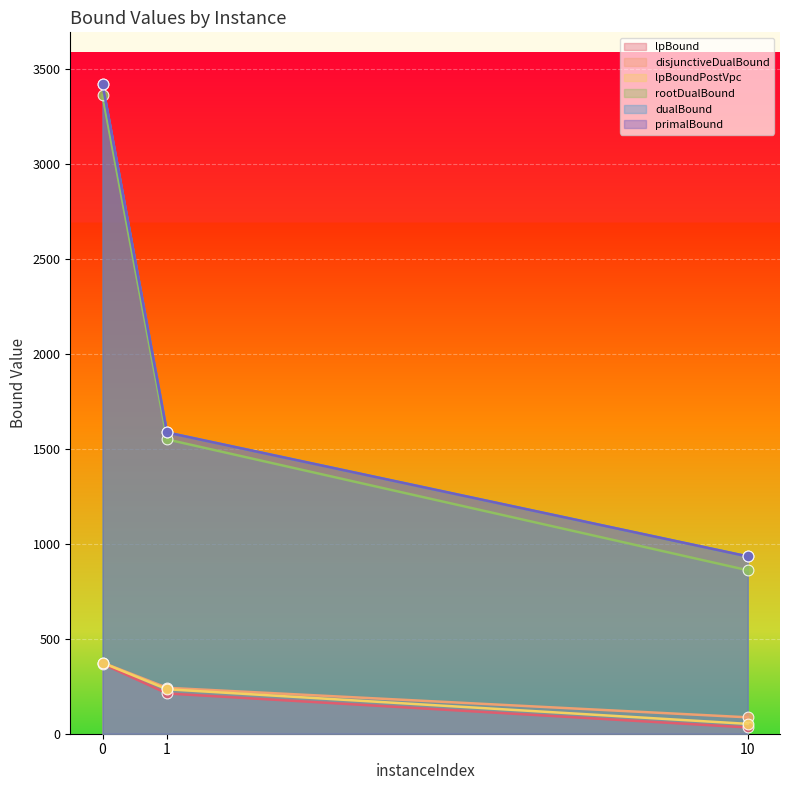

Which series reaches the maximum Y coordinate?

dualBound